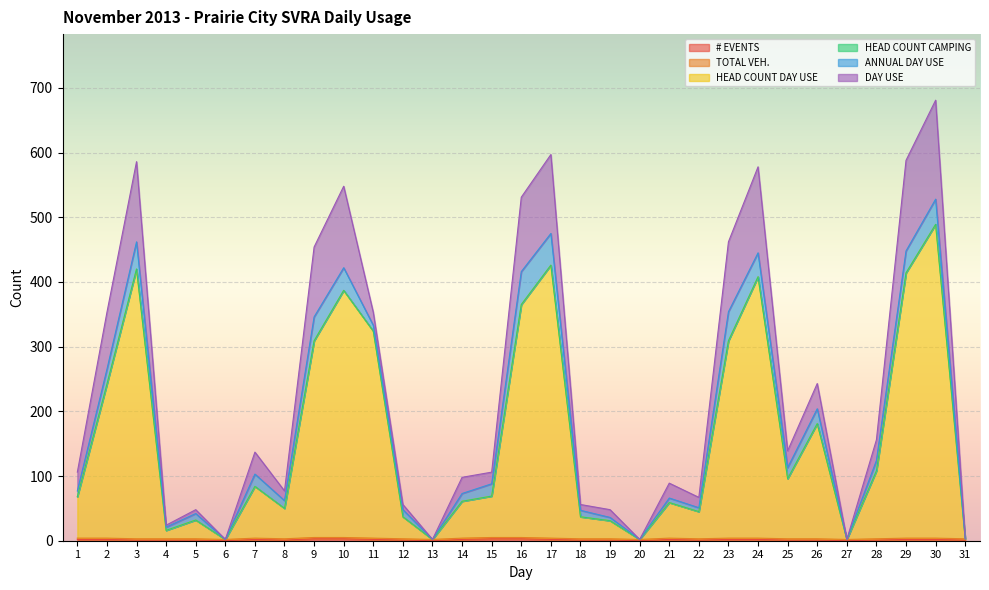

Which series ends up on top after the final intersection of # EVENTS and DAY USE?

# EVENTS